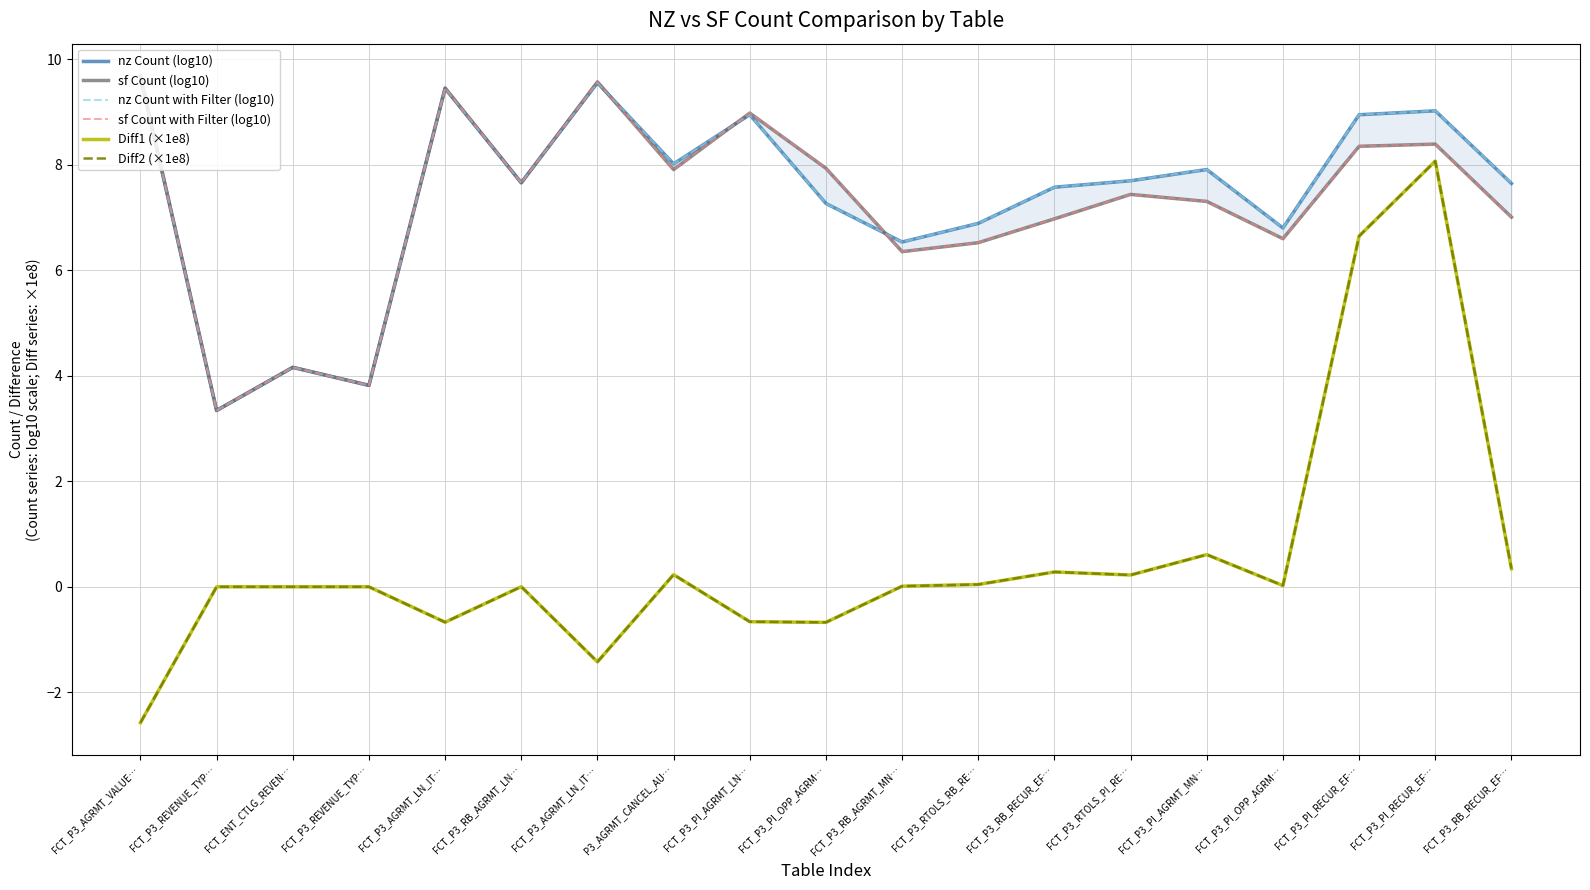

True or false: Diff2 (×1e8) and nz Count (log10) cross at least once.

False